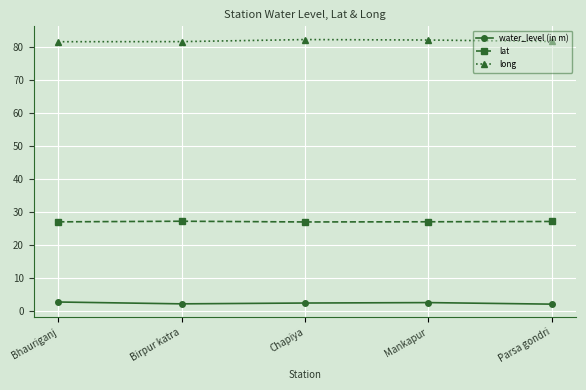

The long series shows 82.2 at Mankapur. True or false?

True